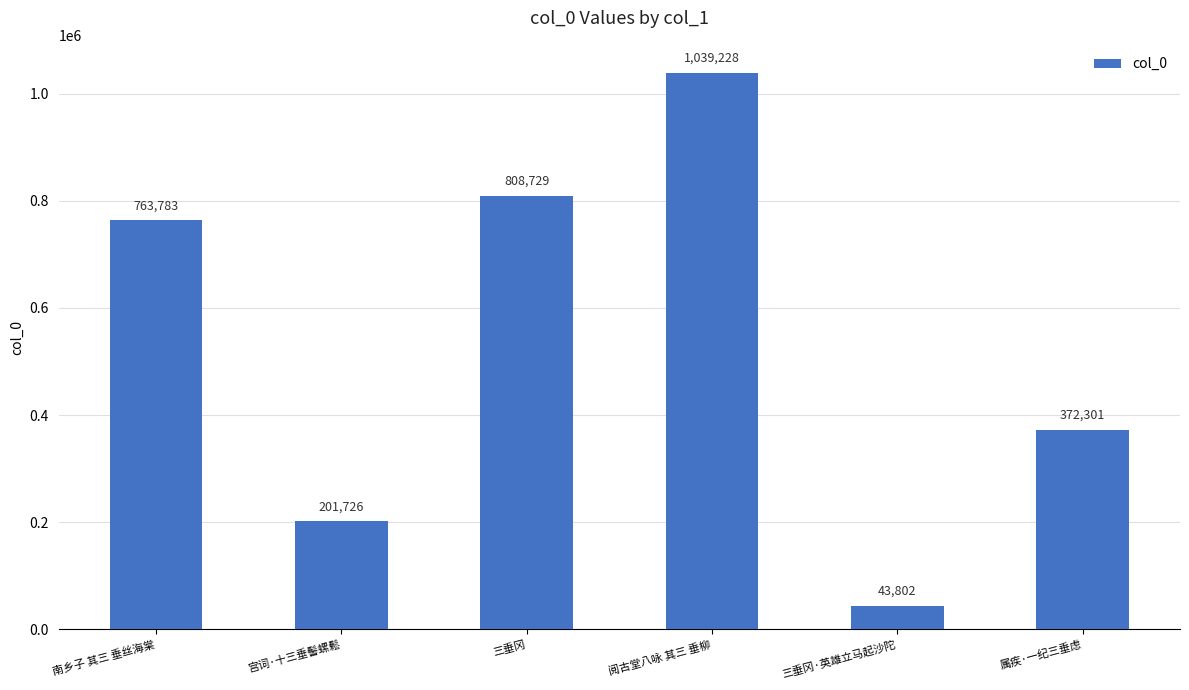

What is the difference between the maximum and minimum values?

995426